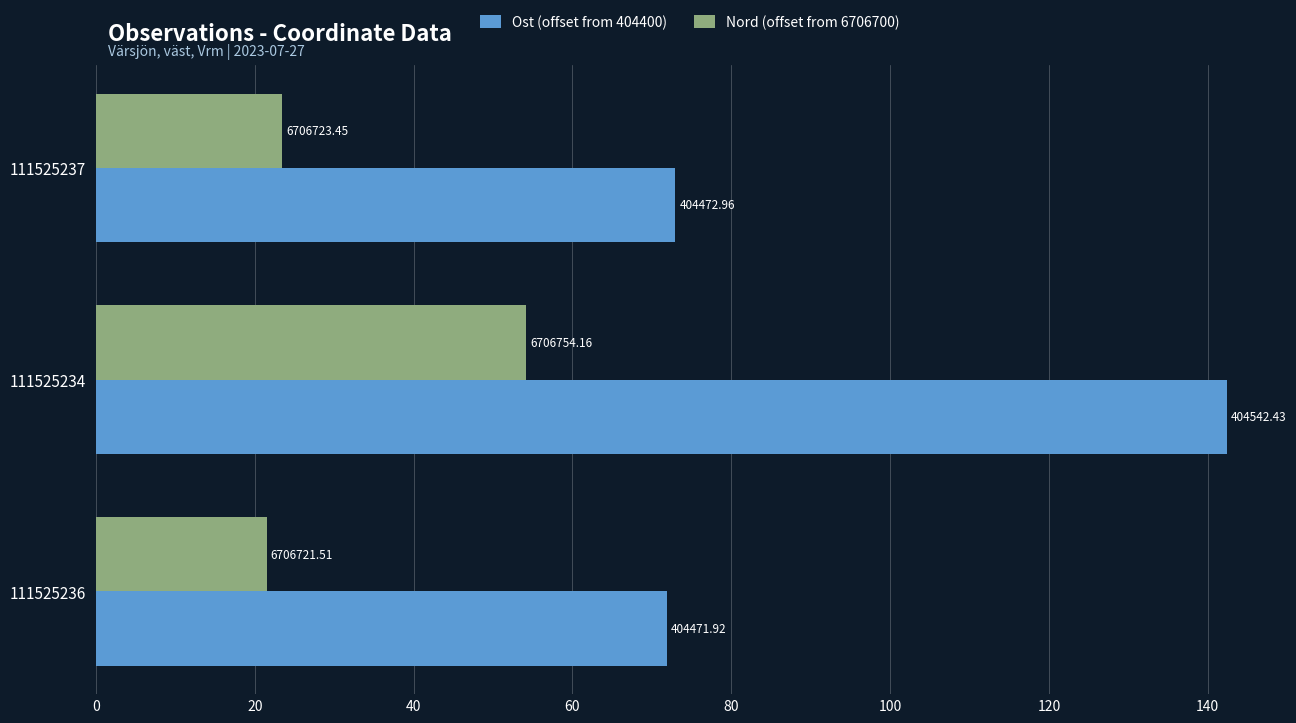

What is the value of the Nord (offset from 6706700) bar at the 3rd from the left?

21.5